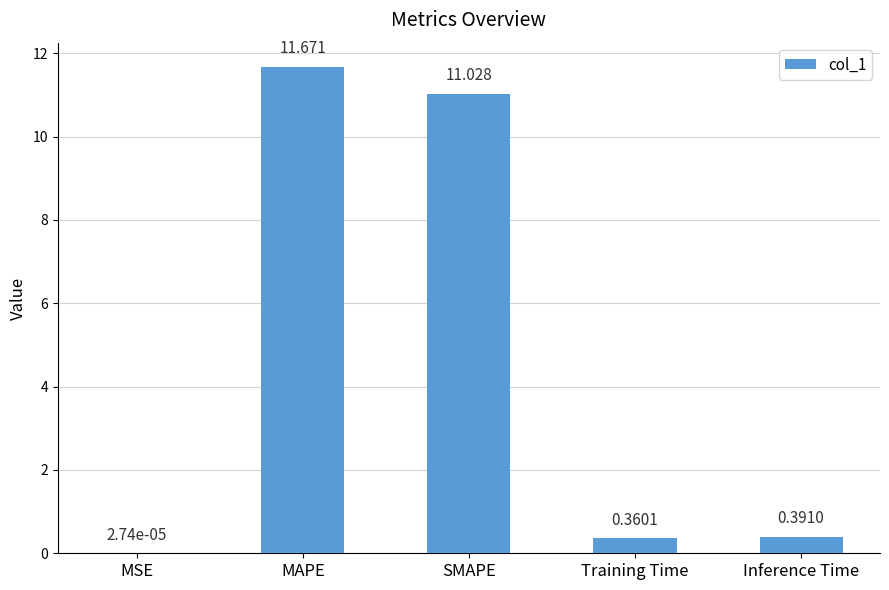

Which has a higher value, MAPE or SMAPE?

MAPE